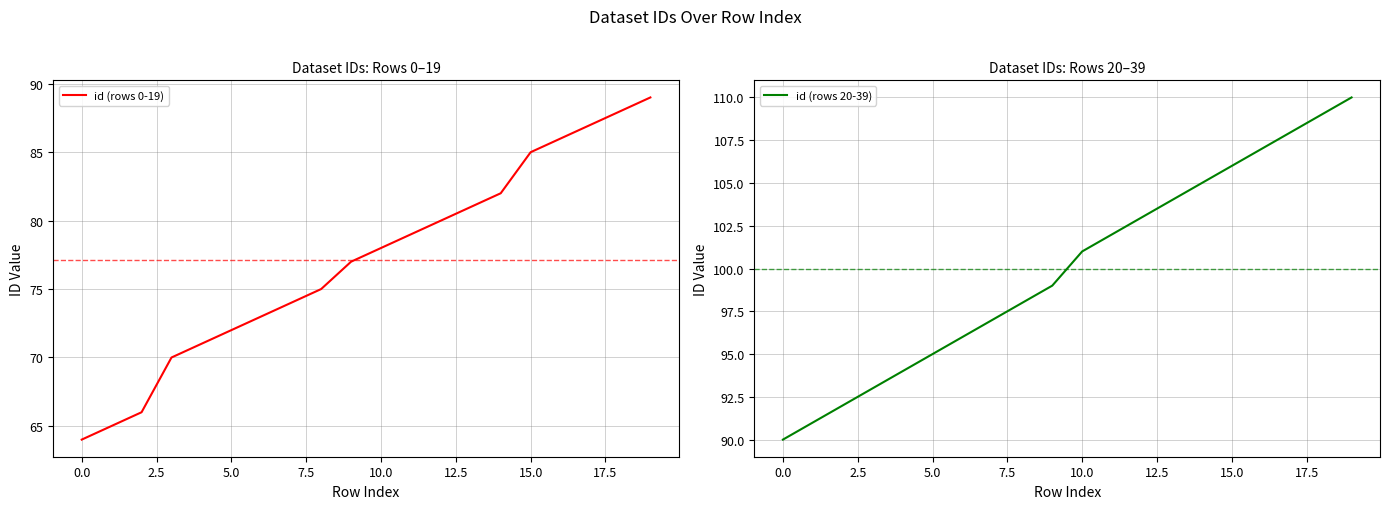

What is the label of the 5th point from the right?

15